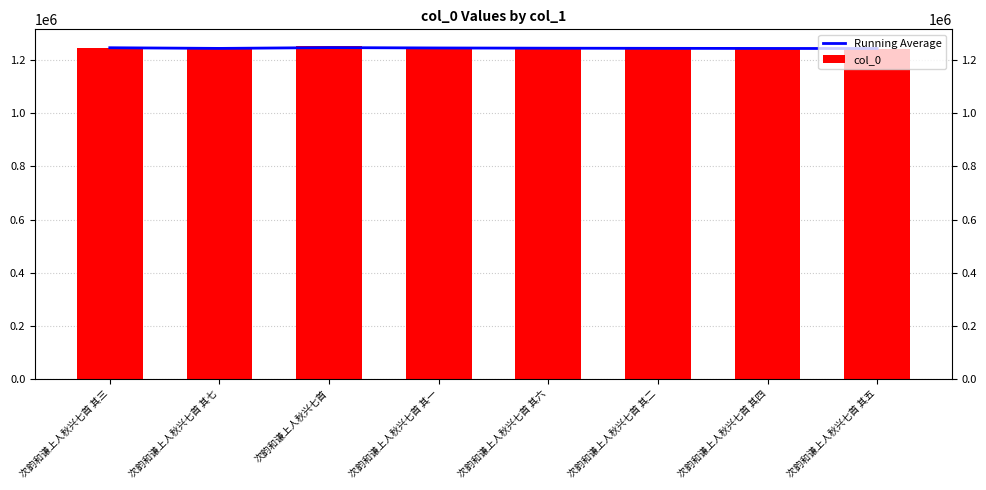

Between 次韵和谦上人秋兴七首 and 次韵和谦上人秋兴七首 其二, which is larger?

次韵和谦上人秋兴七首